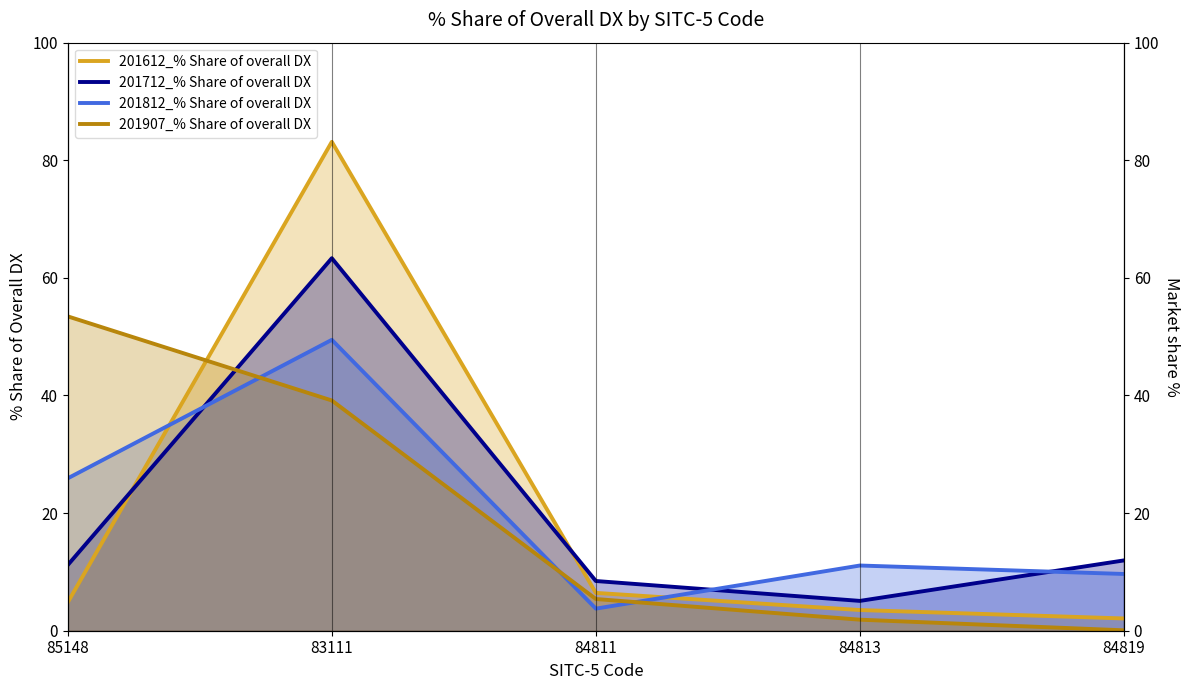

Where is the first local maximum for 201612_% Share of overall DX?

83111